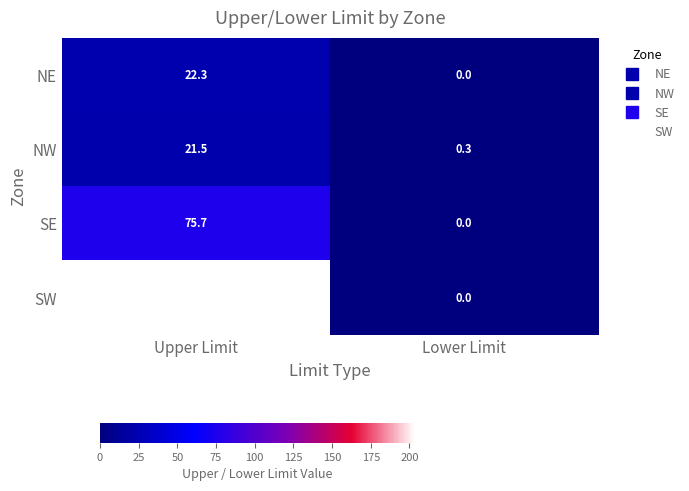

Is it true that NE equals 11.0 at Upper Limit?

False